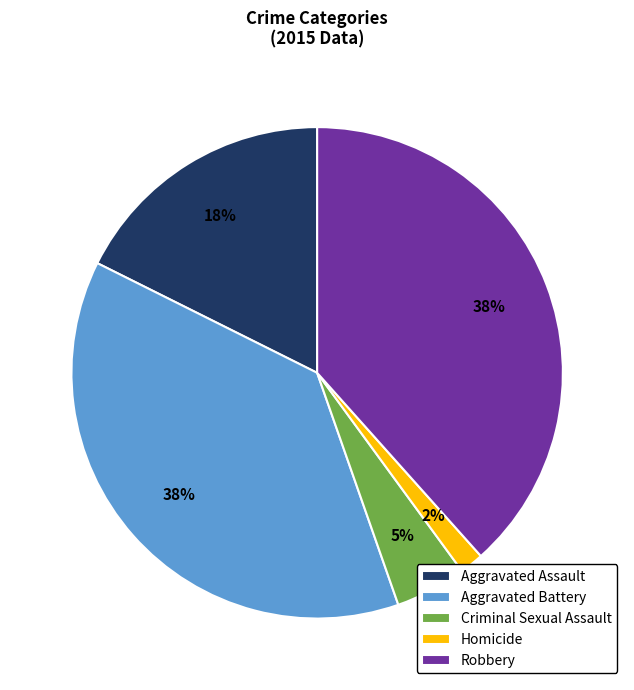

What percentage is the Aggravated Battery slice, to the nearest percent?

38%